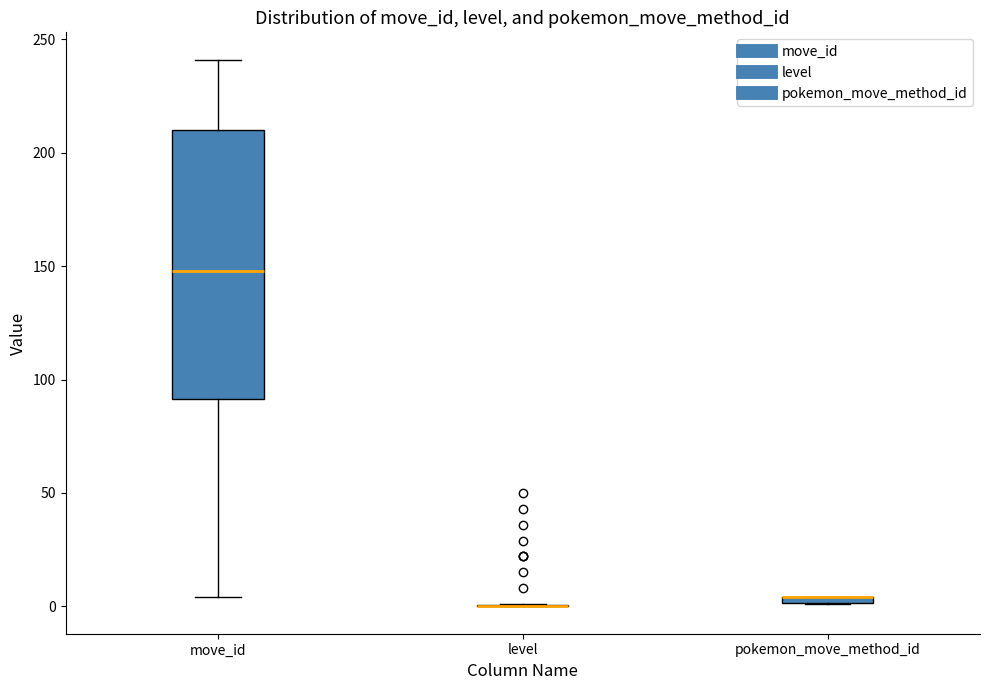

Comparing the boxes themselves (not the whiskers), which one is the tallest?

move_id